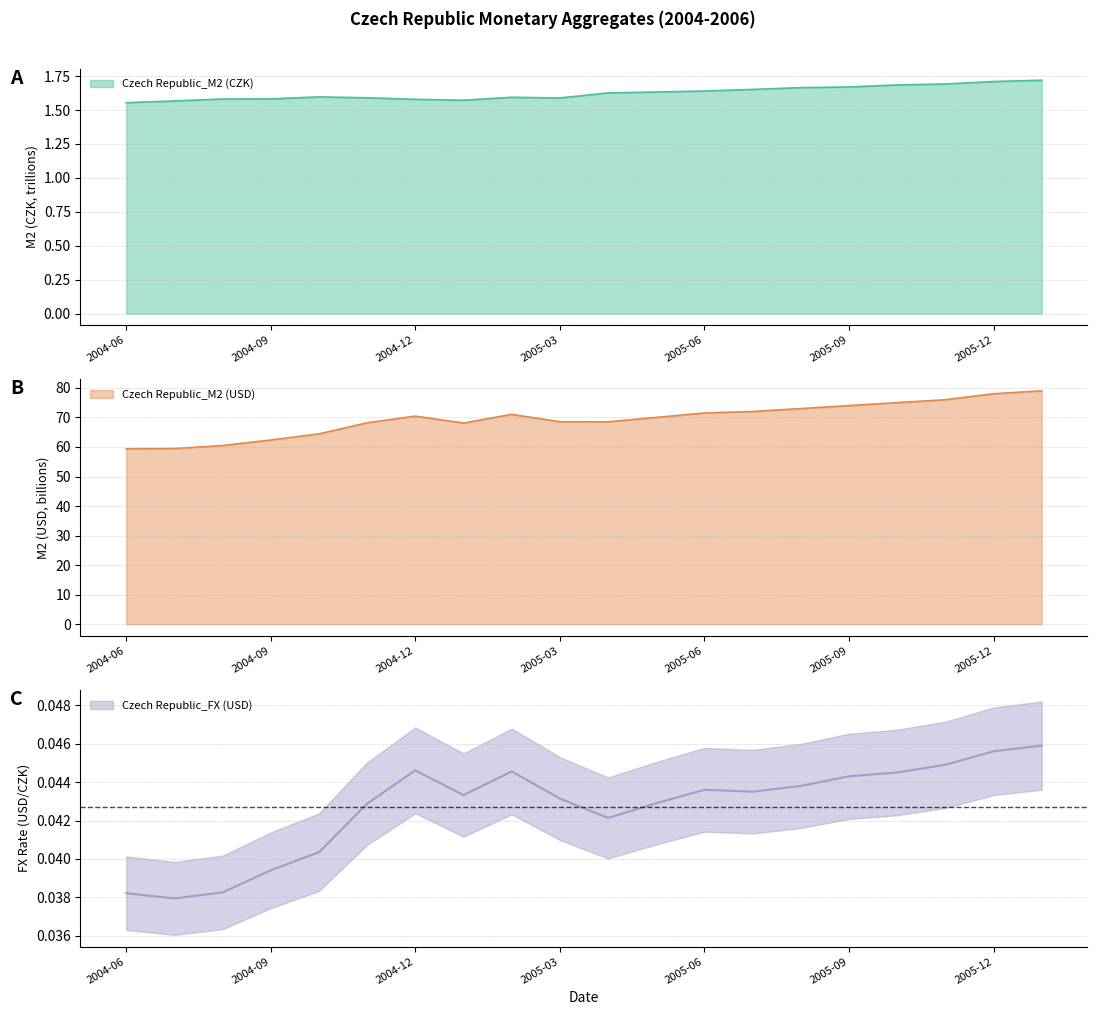

Reading left to right, what are all the values shown in this chart?

Czech Republic_M2 (CZK): 1.6	1.6	1.6	1.6	1.6	1.6	1.6	1.6	1.6	1.6	1.6	1.6	1.6	1.7	1.7	1.7	1.7	1.7	1.7	1.7
Czech Republic_M2 (USD): 59.4	59.5	60.5	62.4	64.4	68.2	70.4	68.1	71.0	68.5	68.5	70.0	71.5	72.0	73.0	74.0	75.0	76.0	78.0	79.0
Czech Republic_FX (USD): 0.0	0.0	0.0	0.0	0.0	0.0	0.0	0.0	0.0	0.0	0.0	0.0	0.0	0.0	0.0	0.0	0.0	0.0	0.0	0.0